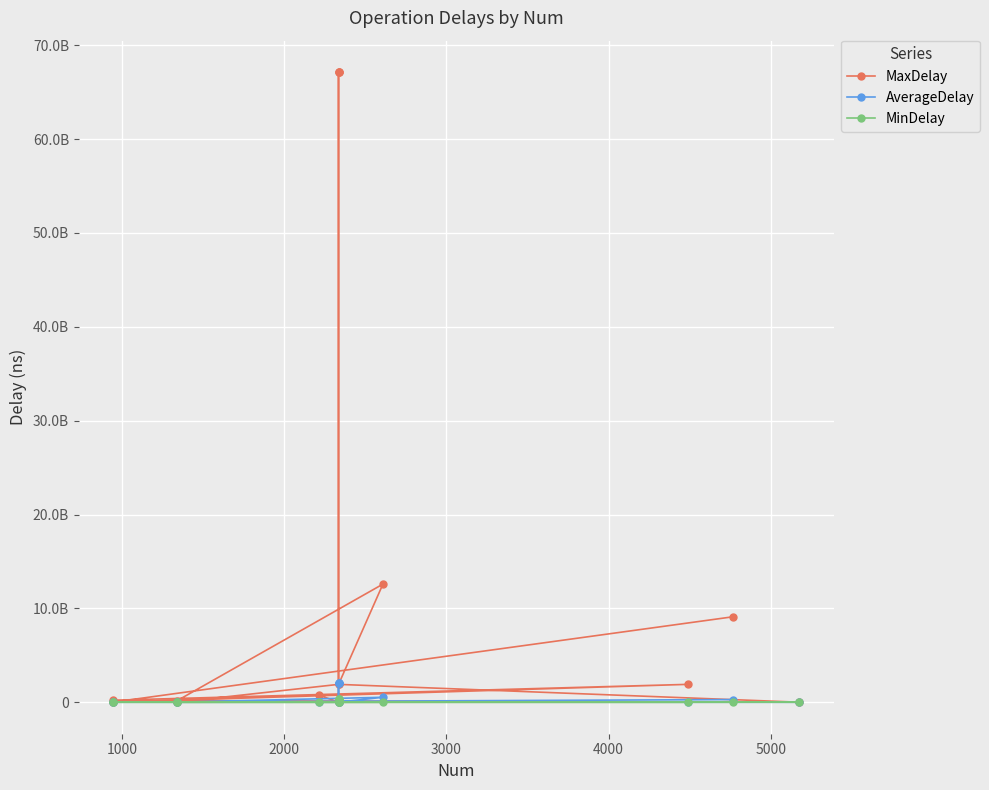

How many values in the MaxDelay series are below 1891647696?

7